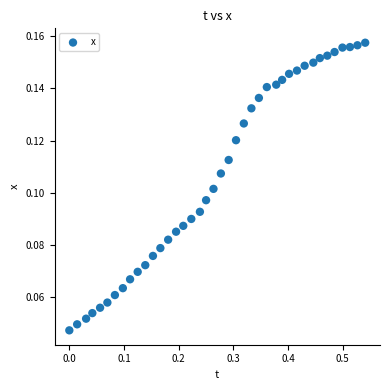

What is the range of X values (max minus min)?

0.5